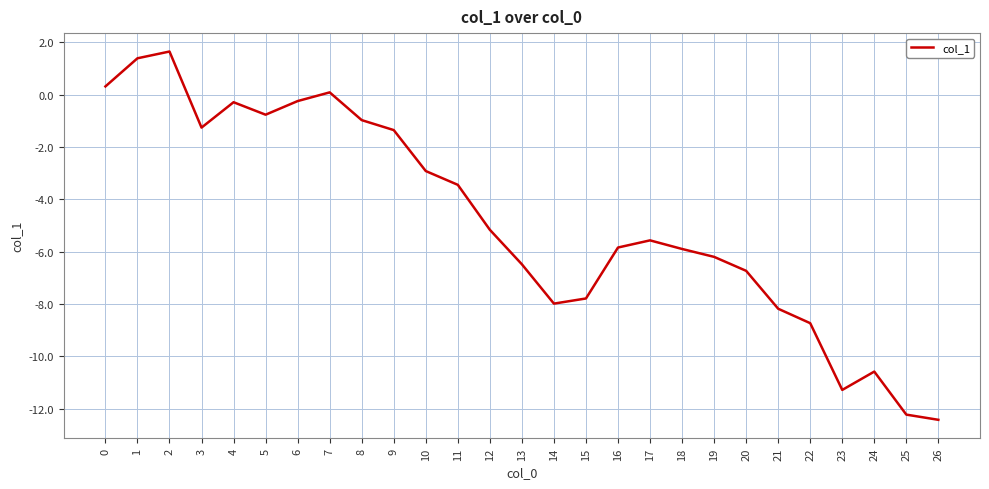

How many values are above zero?

4